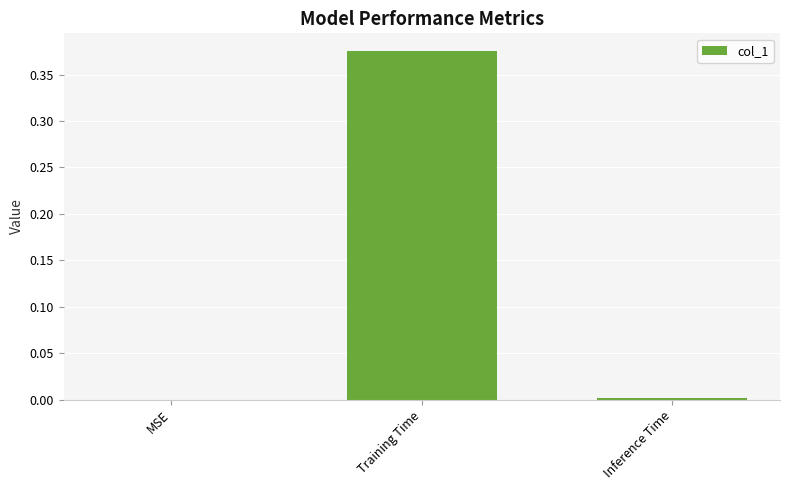

What is the change in value from MSE to Training Time?

+0.4